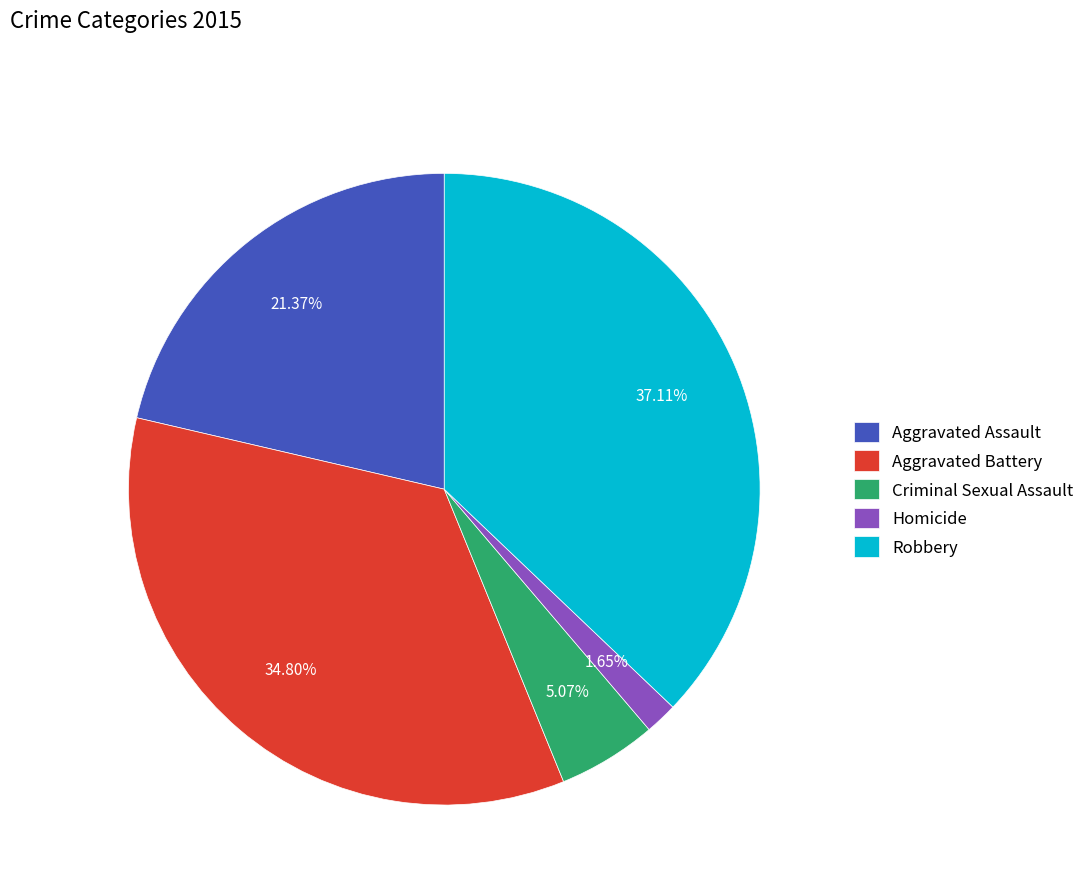

Which category has the biggest portion of the pie?

Robbery